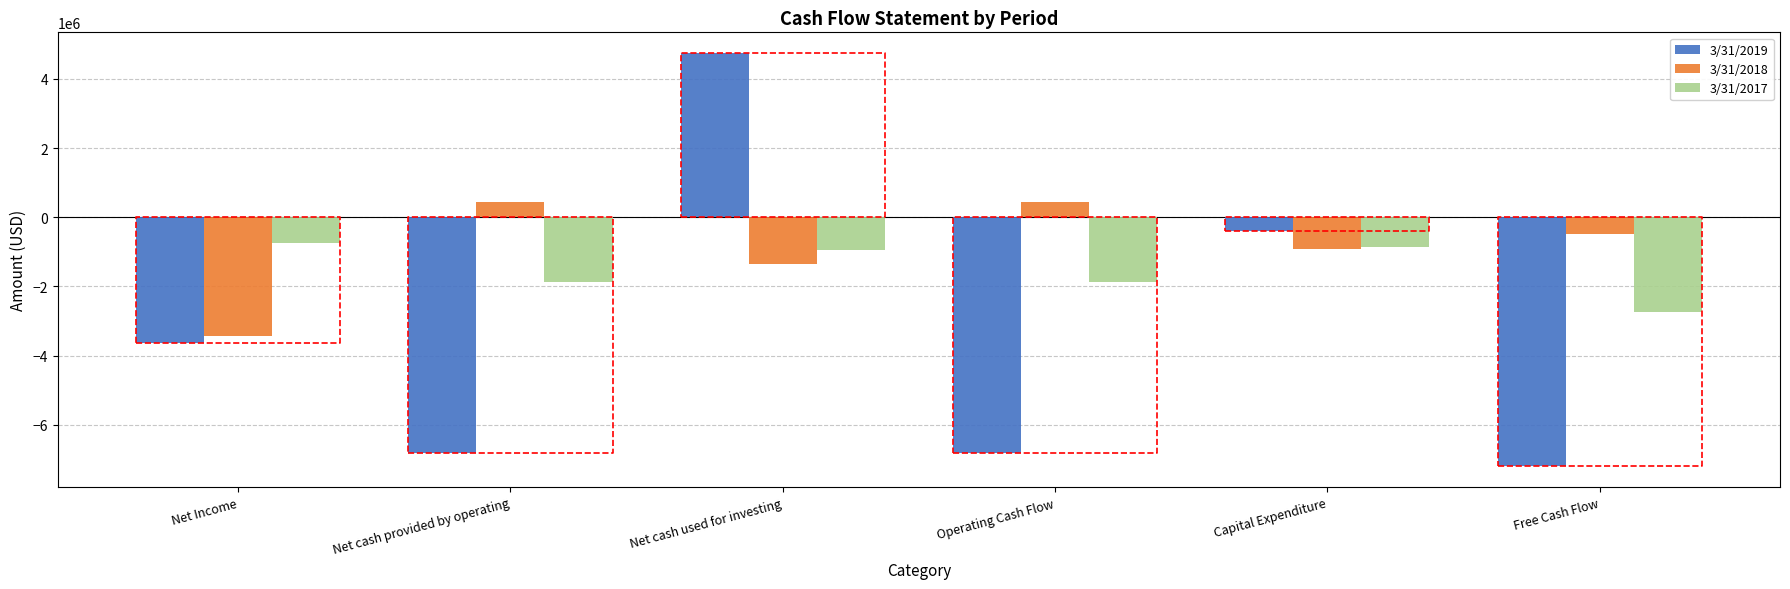

How many data points in 3/31/2018 are above 0?

2